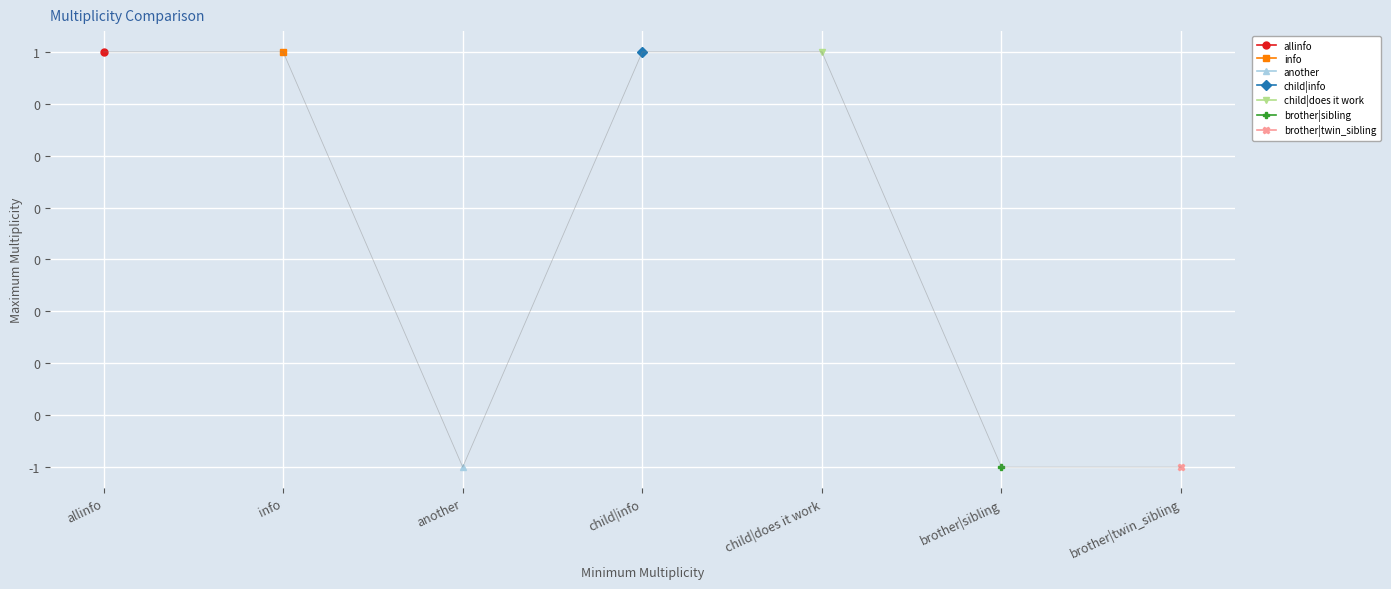

Reading left to right, what are all the values shown in this chart?

allinfo=1	info=1	another=-1	child|info=1	child|does it work=1	brother|sibling=-1	brother|twin_sibling=-1